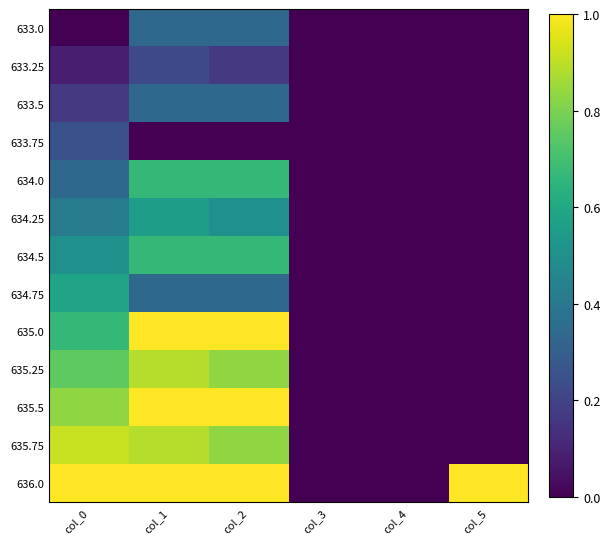

At col_2, list the series in order from smallest to largest.

633.75, 633.25, 633.0, 633.5, 634.75, 634.25, 634.0, 634.5, 635.25, 635.75, 635.0, 635.5, 636.0